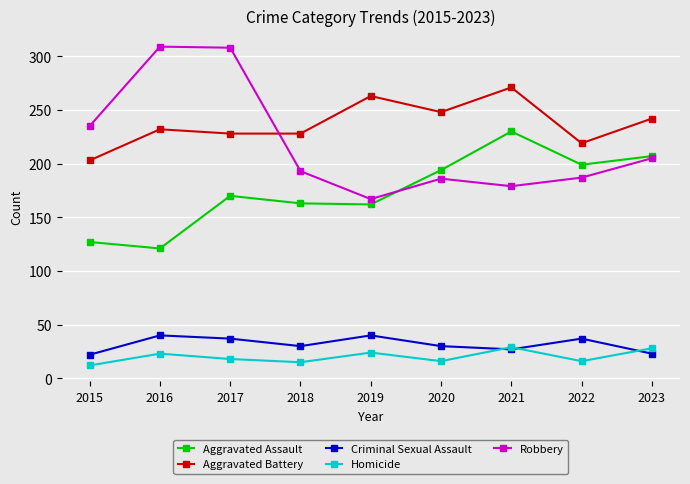

What is the difference between the Aggravated Assault values at 2023 and 2015?

80